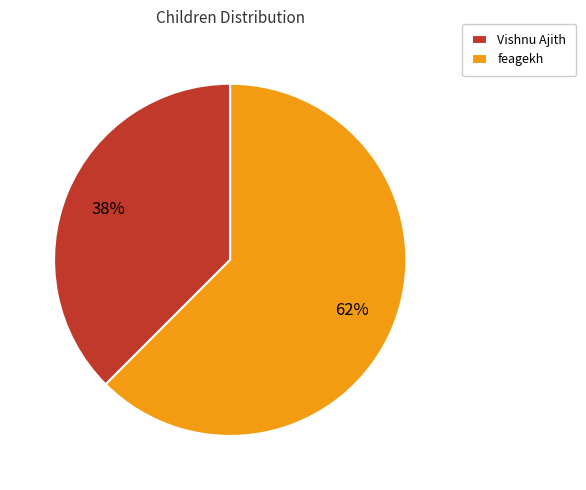

How many segments does this pie chart have?

2